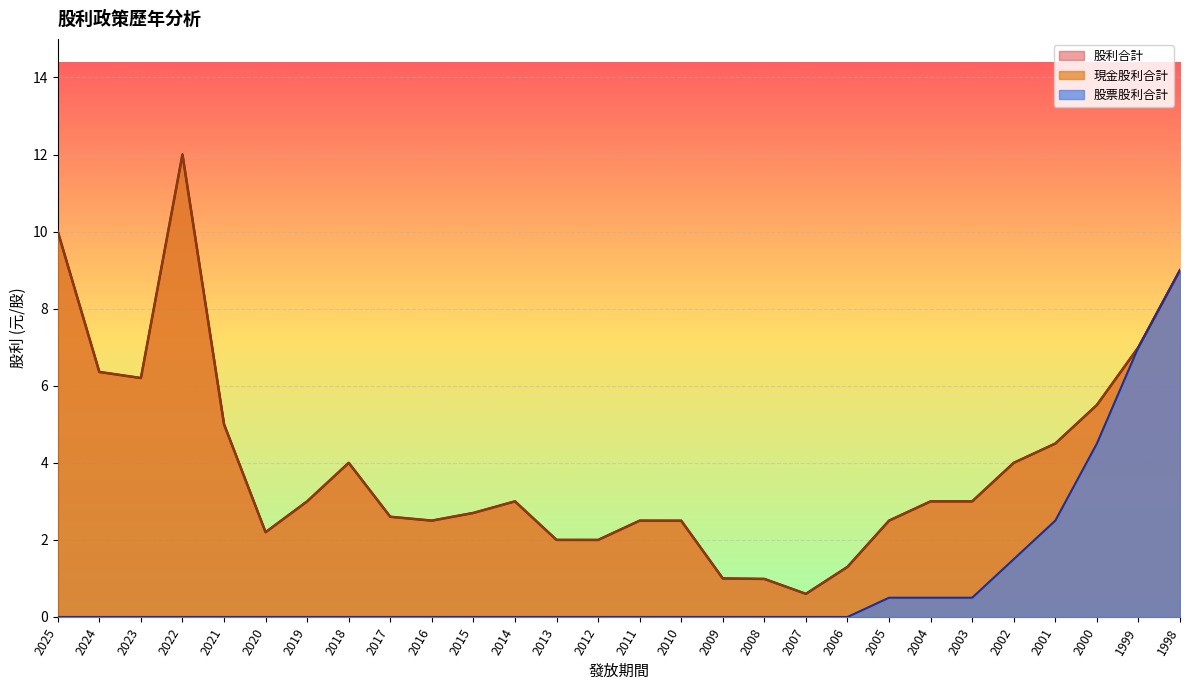

Reading left to right, extract all data points from this chart.

現金股利合計: 2025=10.0	2024=6.4	2023=6.2	2022=12.0	2021=5.0	2020=2.2	2019=3.0	2018=4.0	2017=2.6	2016=2.5	2015=2.7	2014=3.0	2013=2.0	2012=2.0	2011=2.5	2010=2.5	2009=1.0	2008=1.0	2007=0.6	2006=1.3	2005=2.5	2004=3.0	2003=3.0	2002=4.0	2001=4.5	2000=5.5	1999=7.0	1998=9.0
股票股利合計: 2025=0.0	2024=0.0	2023=0.0	2022=0.0	2021=0.0	2020=0.0	2019=0.0	2018=0.0	2017=0.0	2016=0.0	2015=0.0	2014=0.0	2013=0.0	2012=0.0	2011=0.0	2010=0.0	2009=0.0	2008=0.0	2007=0.0	2006=0.0	2005=0.5	2004=0.5	2003=0.5	2002=1.5	2001=2.5	2000=4.5	1999=7.0	1998=9.0
股利合計: 2025=10.0	2024=6.4	2023=6.2	2022=12.0	2021=5.0	2020=2.2	2019=3.0	2018=4.0	2017=2.6	2016=2.5	2015=2.7	2014=3.0	2013=2.0	2012=2.0	2011=2.5	2010=2.5	2009=1.0	2008=1.0	2007=0.6	2006=1.3	2005=2.5	2004=3.0	2003=3.0	2002=4.0	2001=4.5	2000=5.5	1999=7.0	1998=9.0